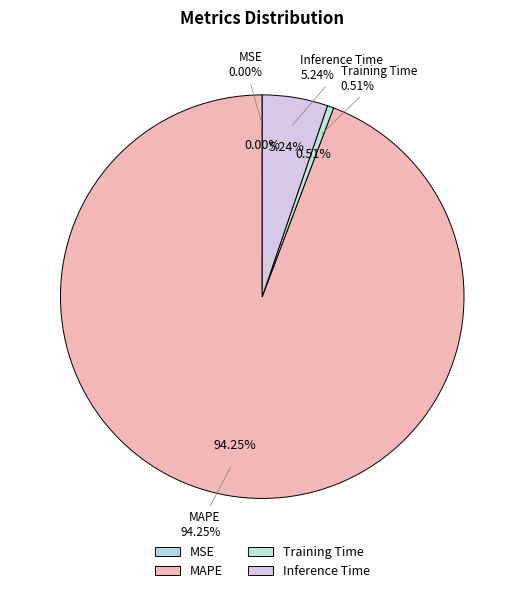

To the nearest percent, what is the combined percentage of Inference Time and MSE?

5%